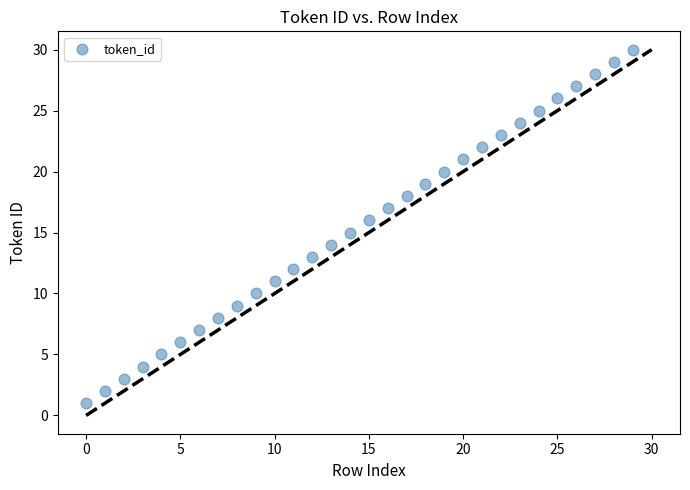

What is the range of Y values (max minus min)?

29